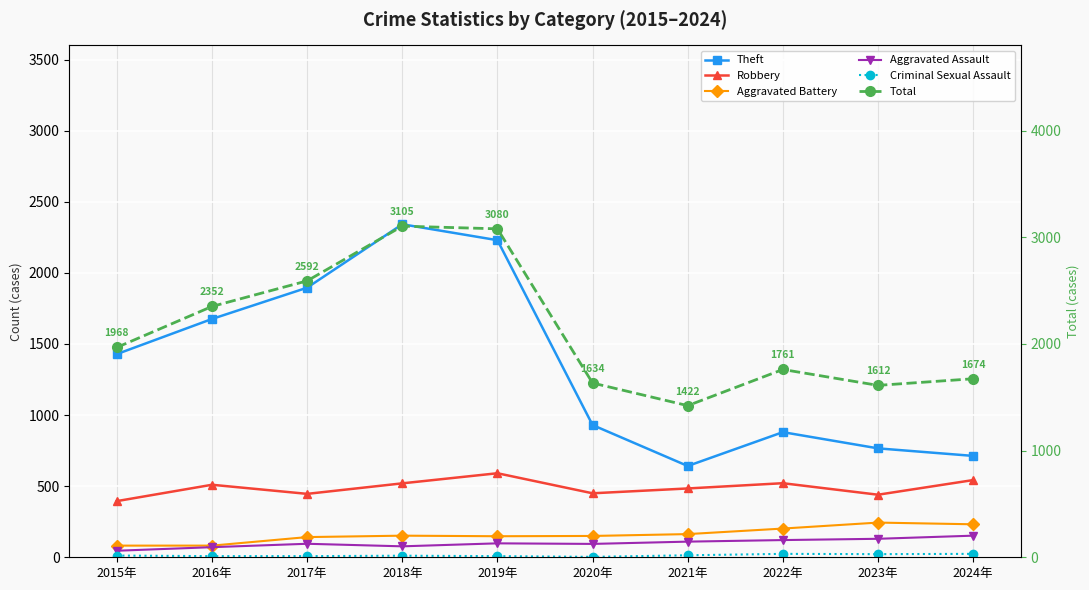

At which category is the sum across all series the highest?

2018年